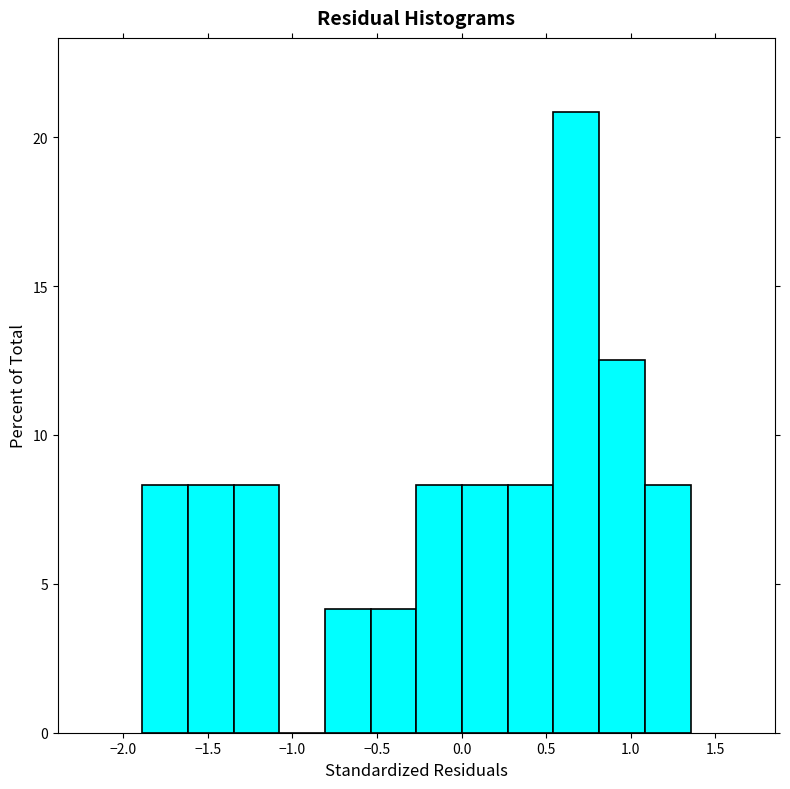

Over which range of the x-axis is the bar tallest?

0.55 to 0.80